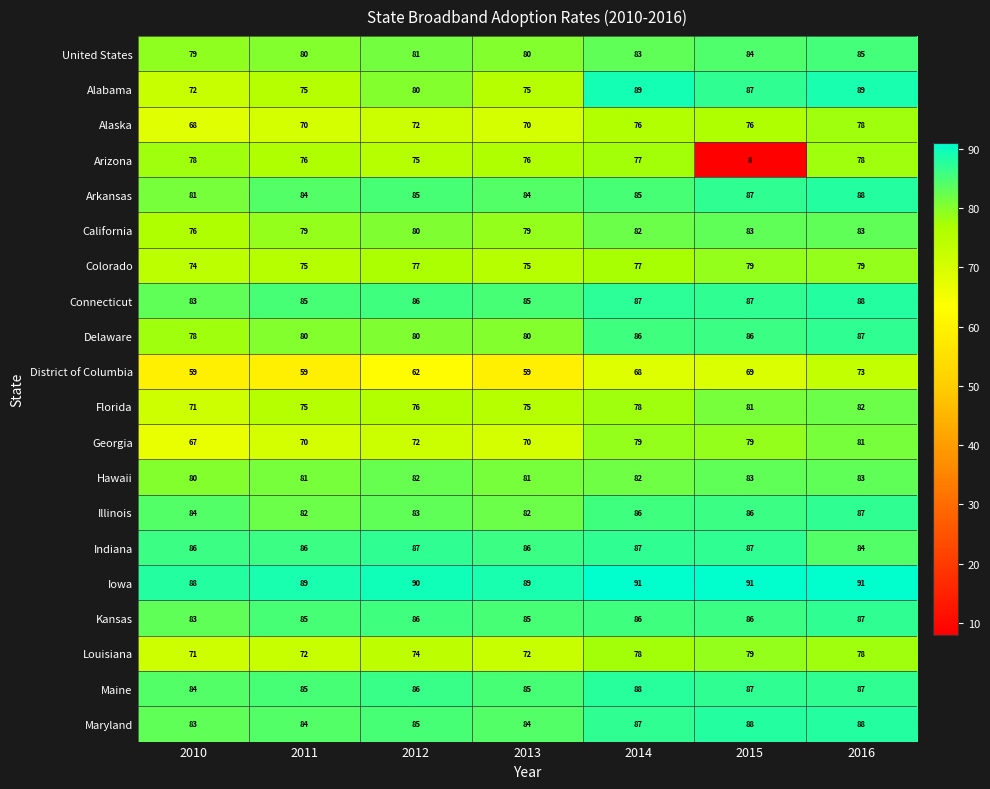

Which series has the largest total across all categories?

Iowa